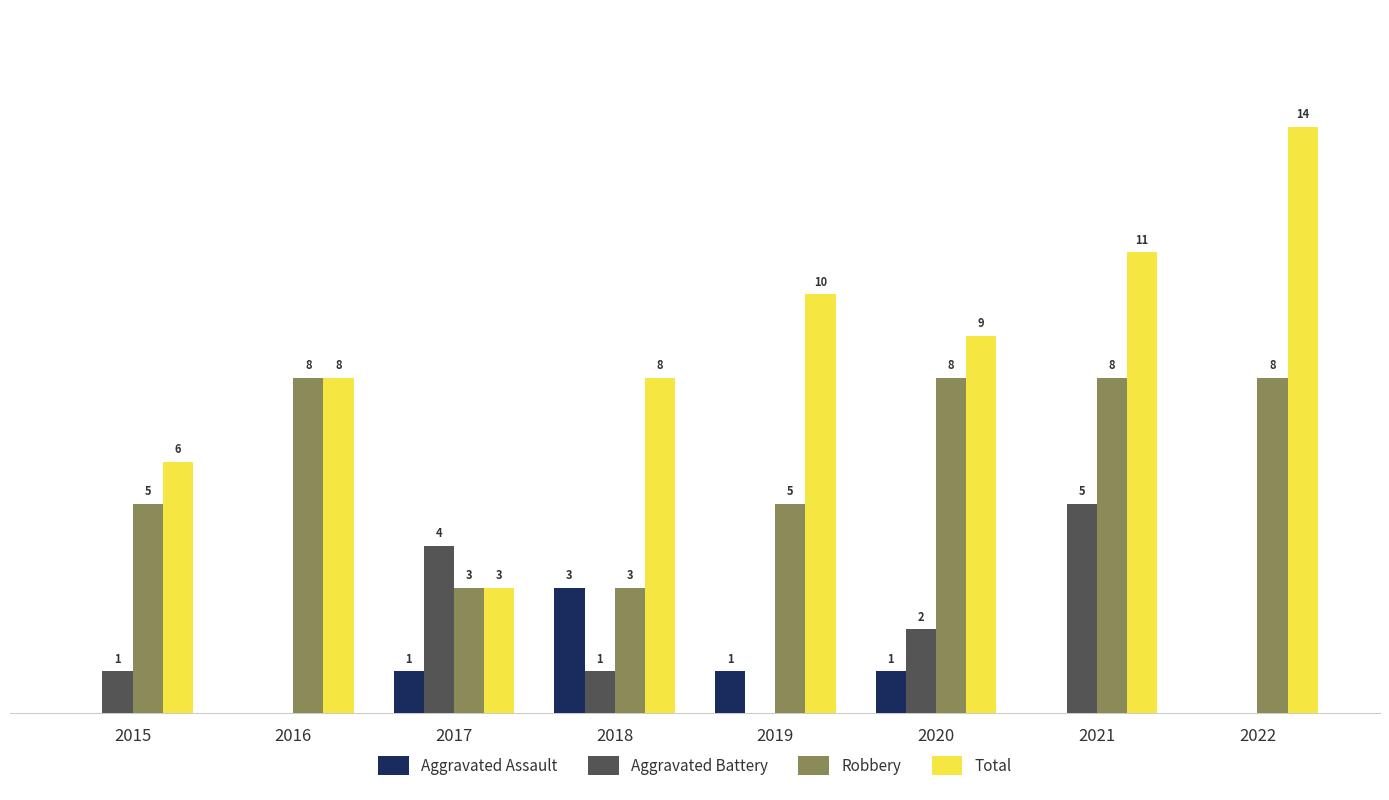

Between 2016 and 2019, which series saw the biggest shift?

Robbery